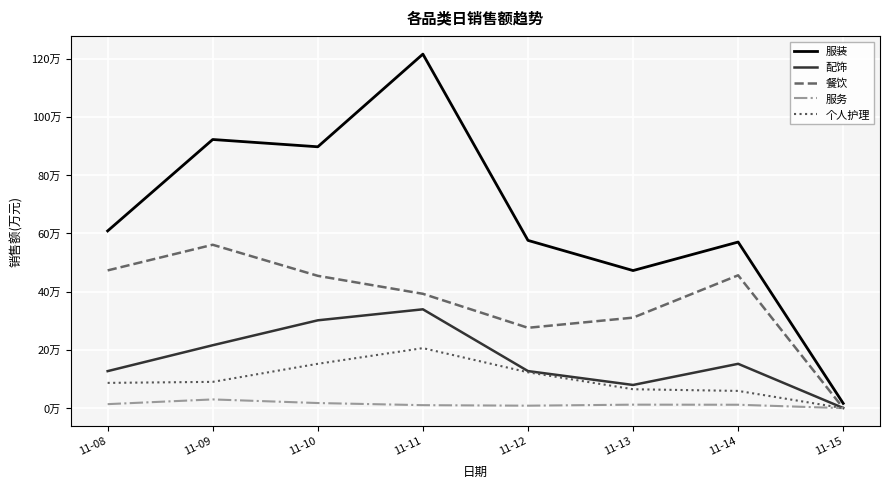

What are all the series names shown in the legend?

服装, 配饰, 餐饮, 服务, 个人护理